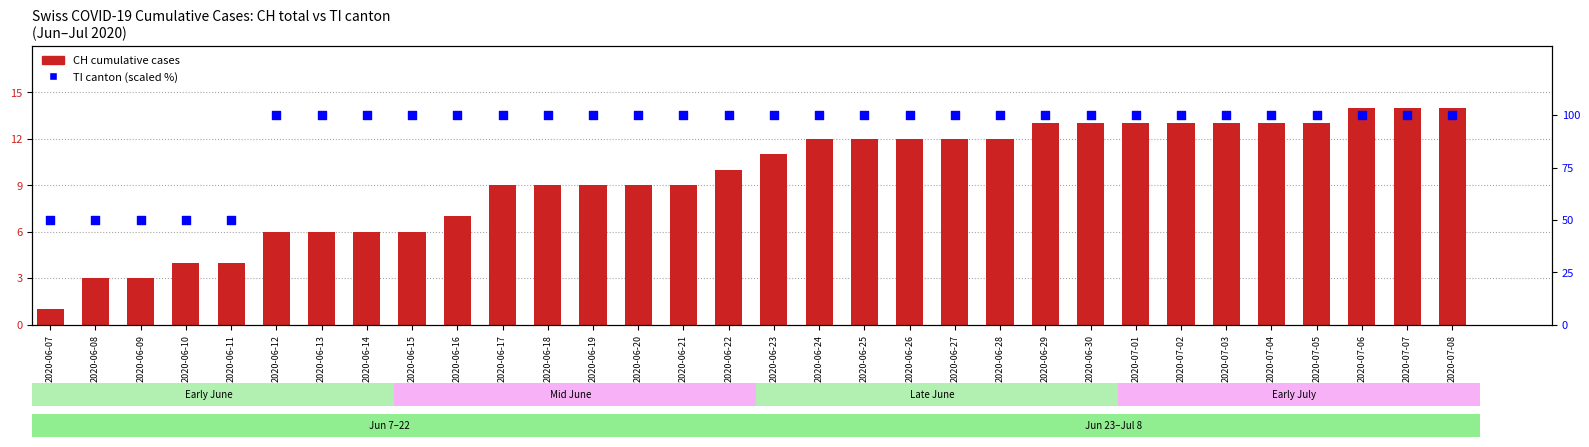

Which series has the widest spread of Y values?

TI (canton, scaled %)